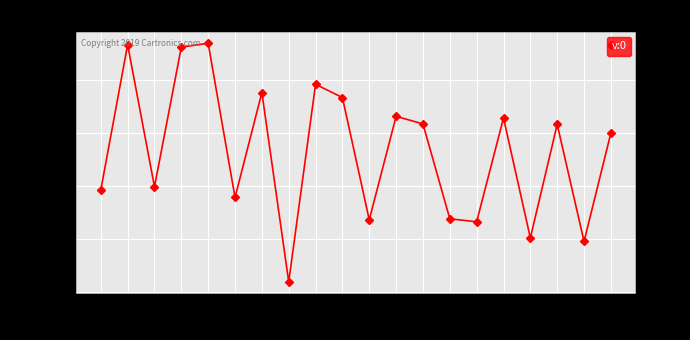

Is it true that the value at 72 is 0.0?

True